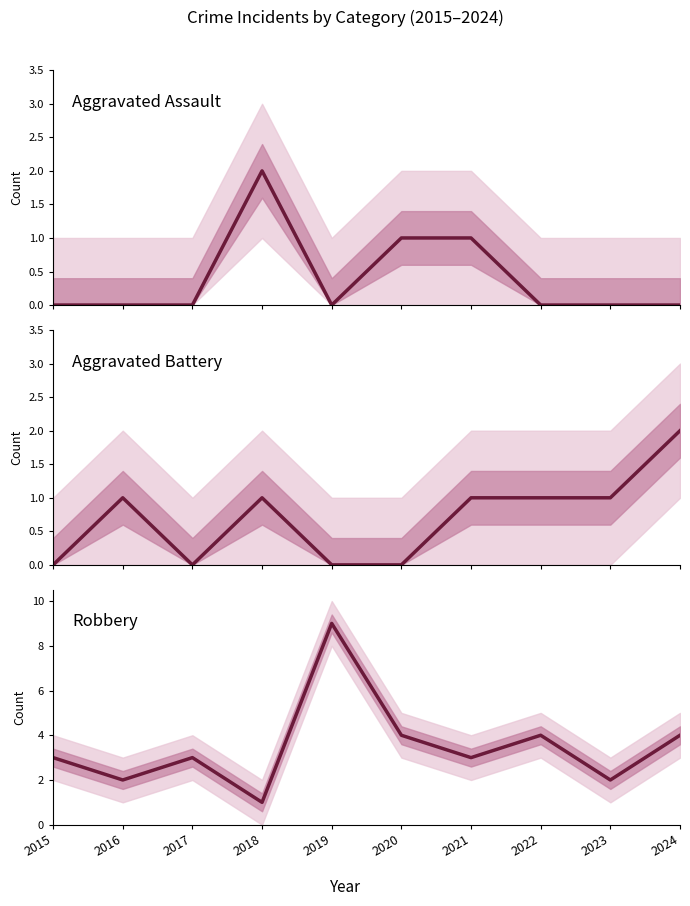

Read the Aggravated Battery value at 2024.

2